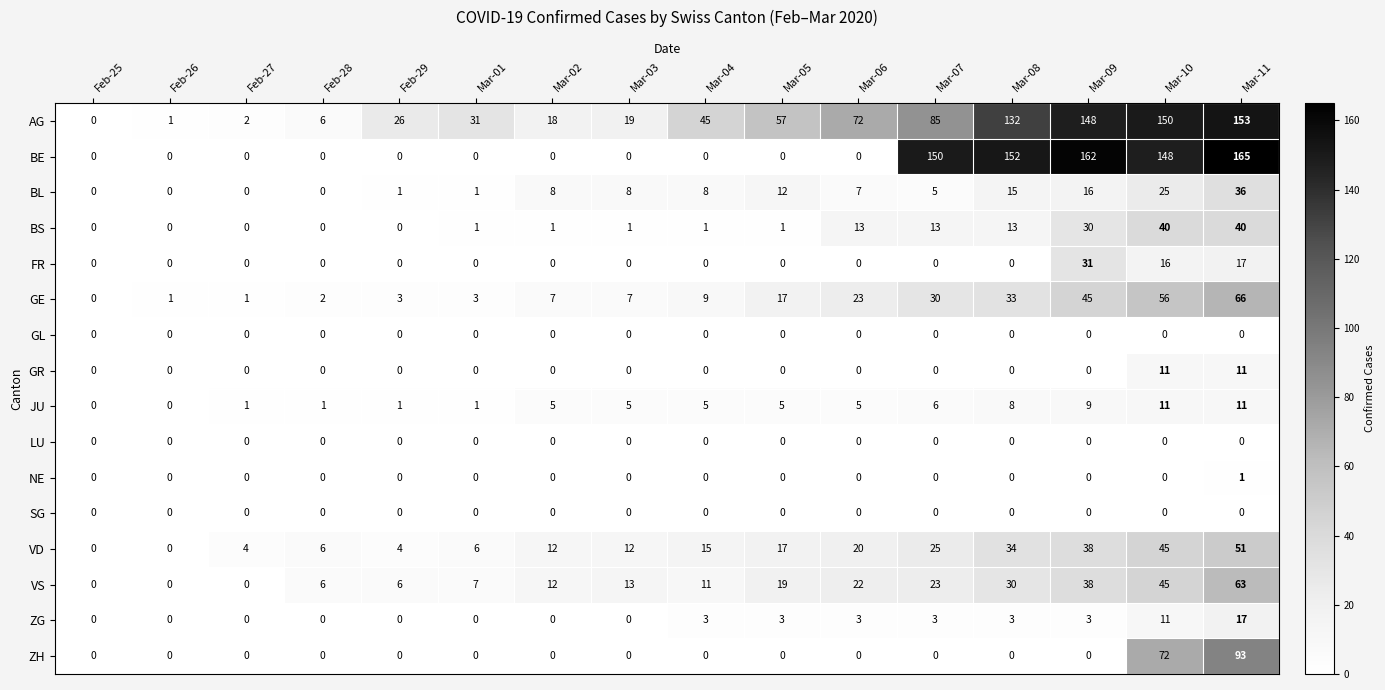

How many positive values does the ZH series have?

2